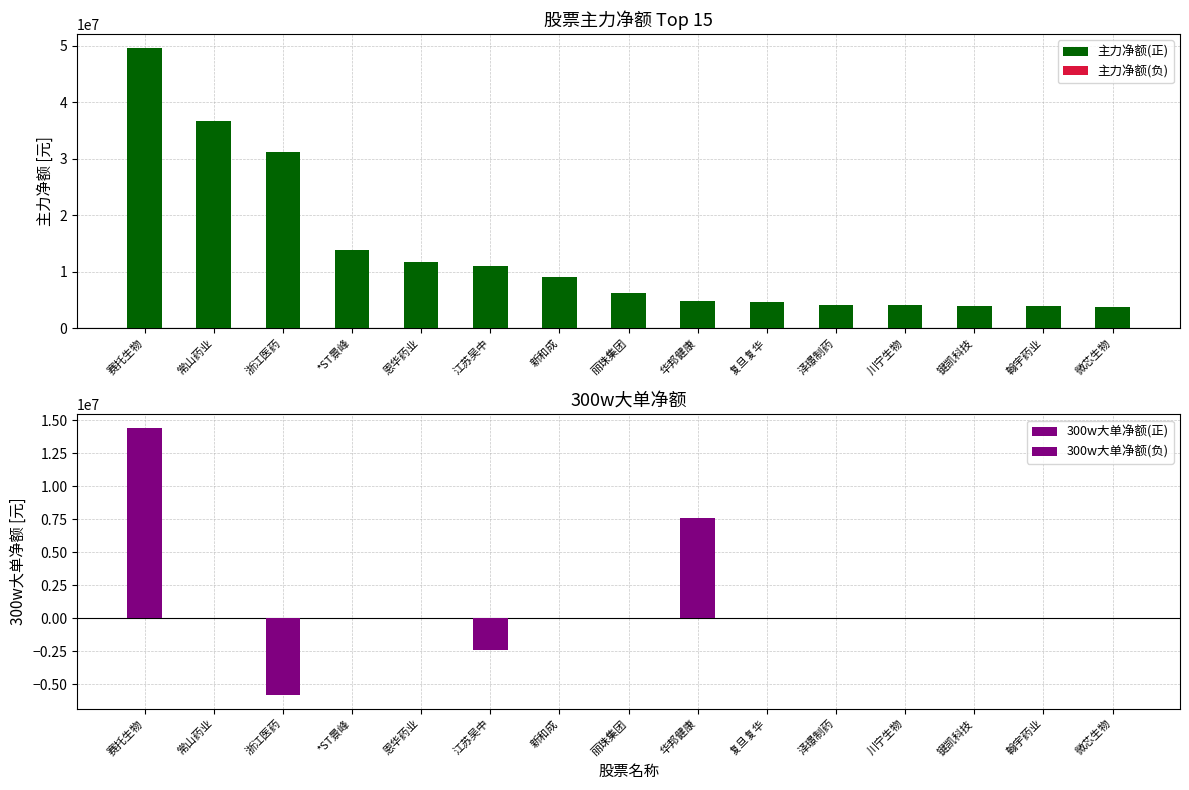

What is the minimum value shown in the chart?

-5835950